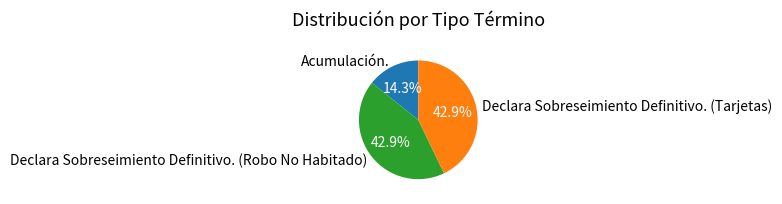

Which category has the smallest portion of the pie?

Acumulación.